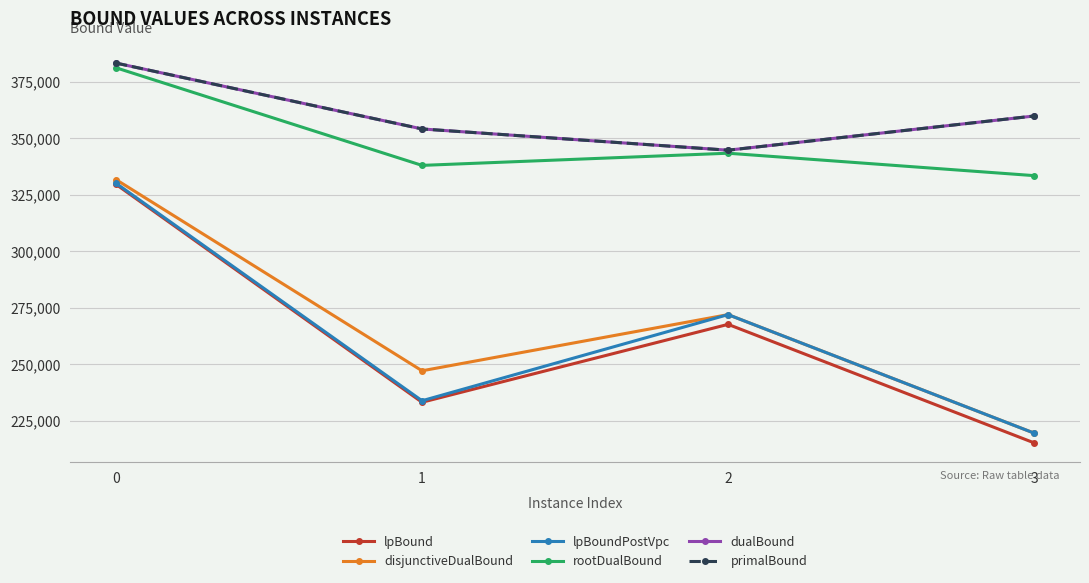

What is the maximum value shown in the chart?

383285.0